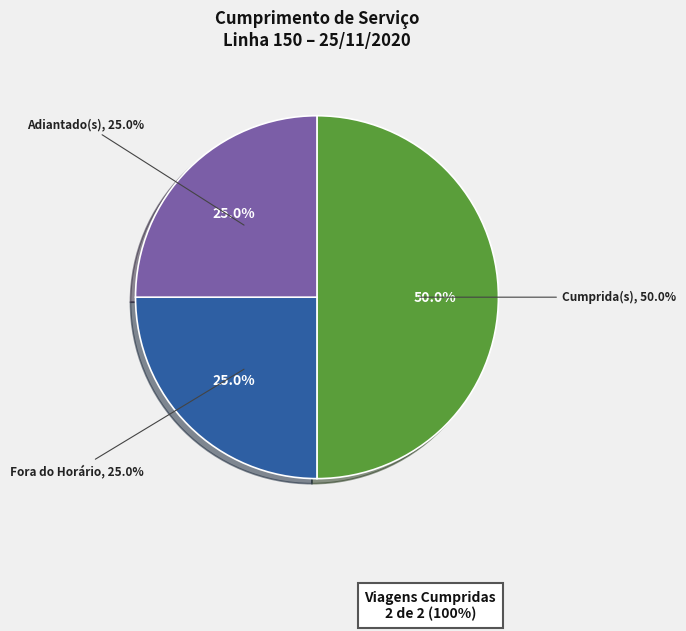

What percentage is NOT represented by Atrasado?

100.0%